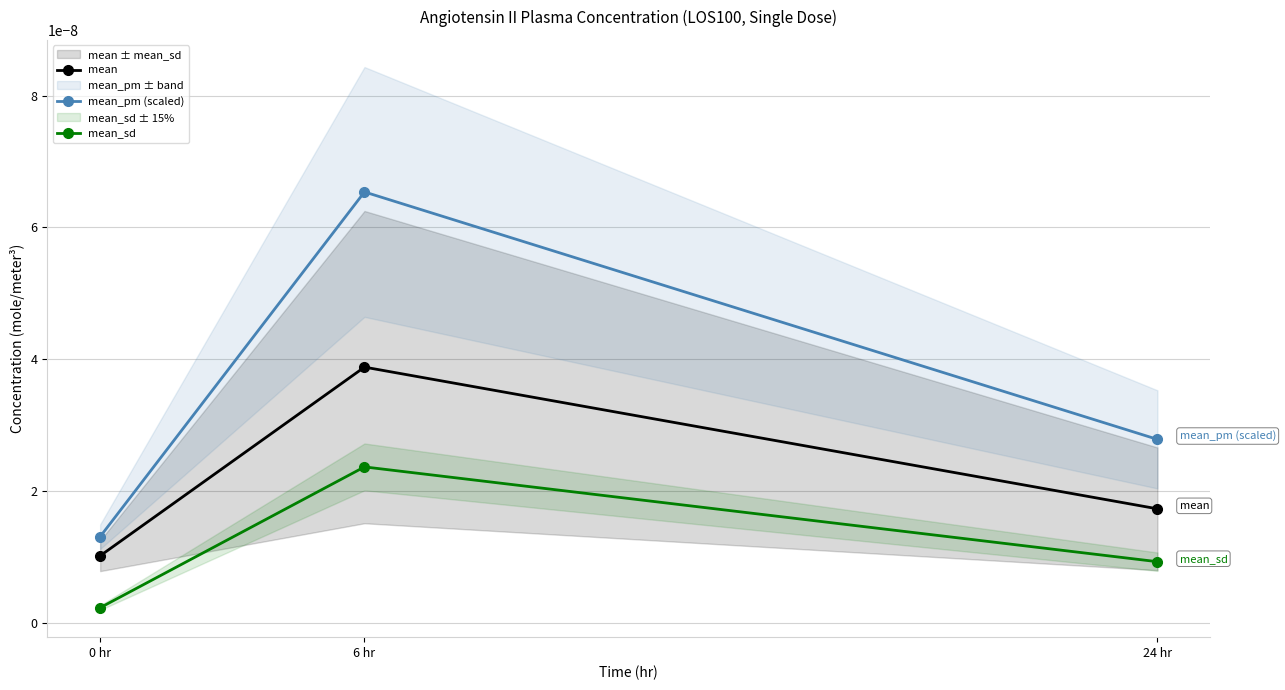

At which category is the sum across all series the highest?

6 hr